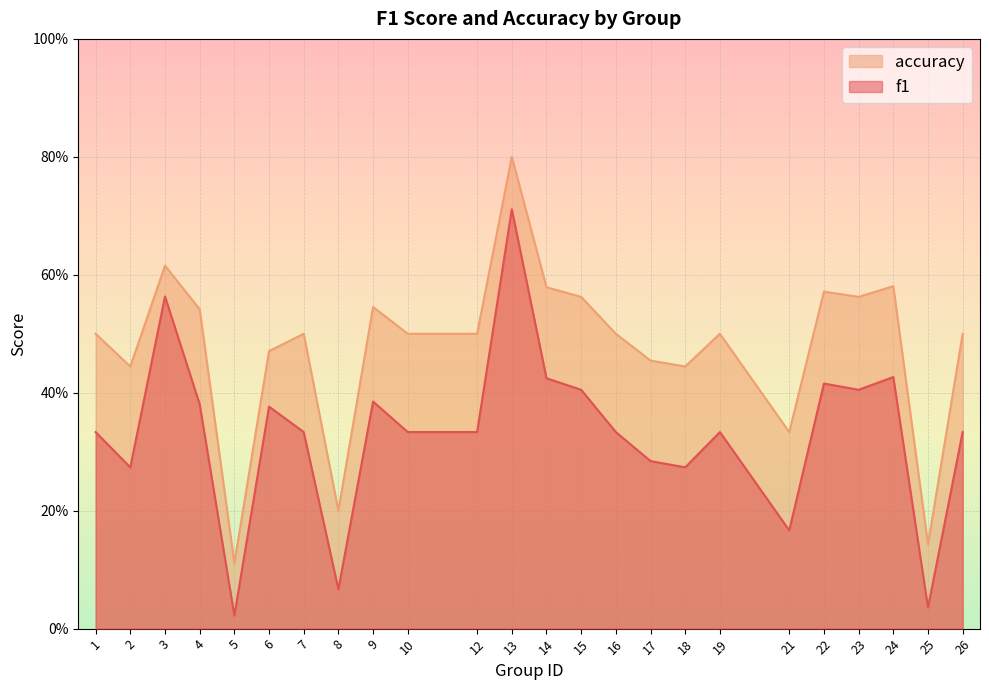

The value of accuracy at 6 is 0.2. True or false?

False